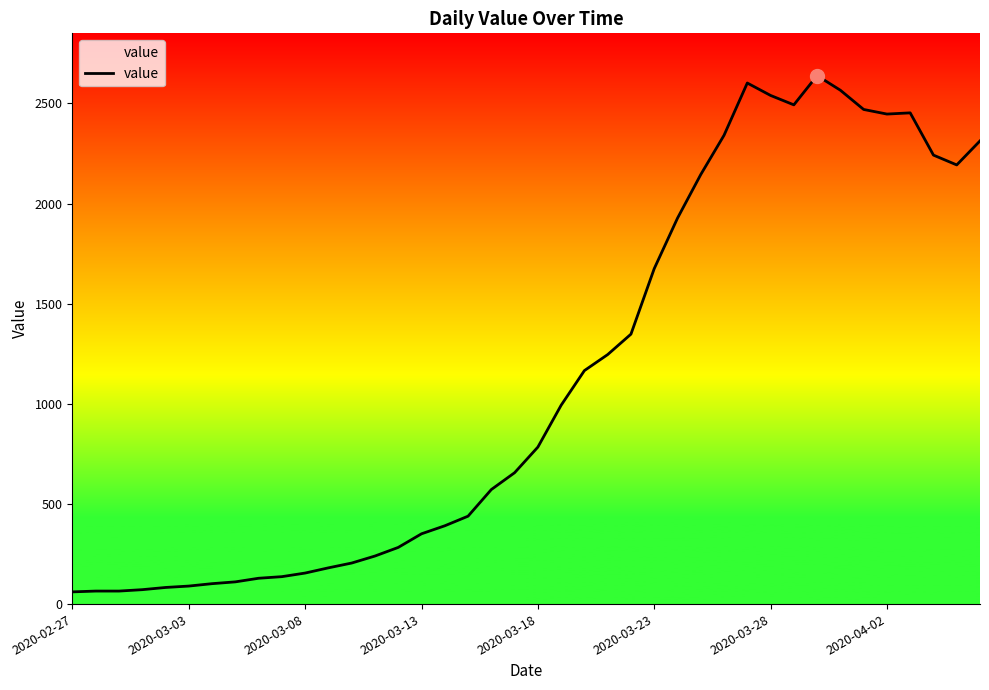

What is the minimum value shown in the chart?

61